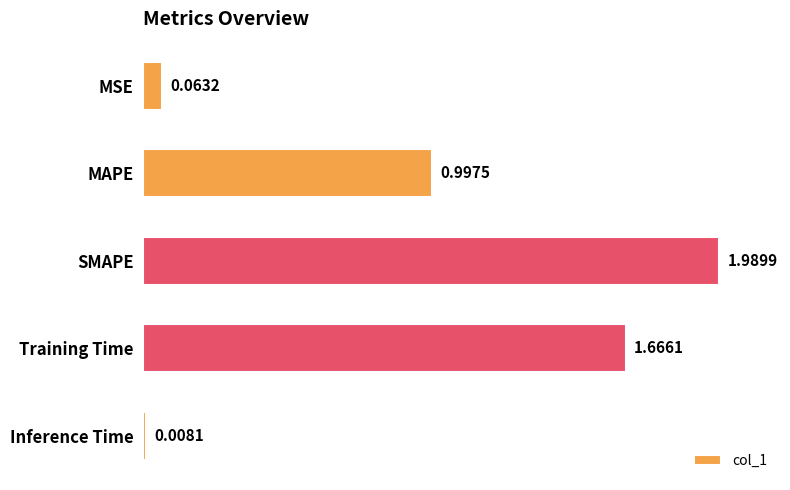

What is the label of the 3rd bar from the bottom?

SMAPE